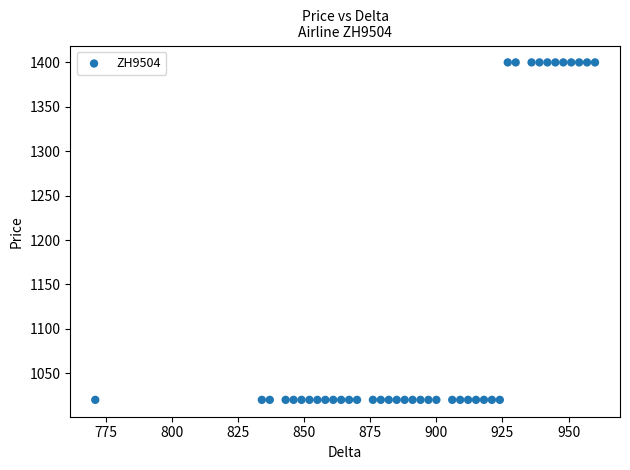

What is the range of Y values (max minus min)?

380